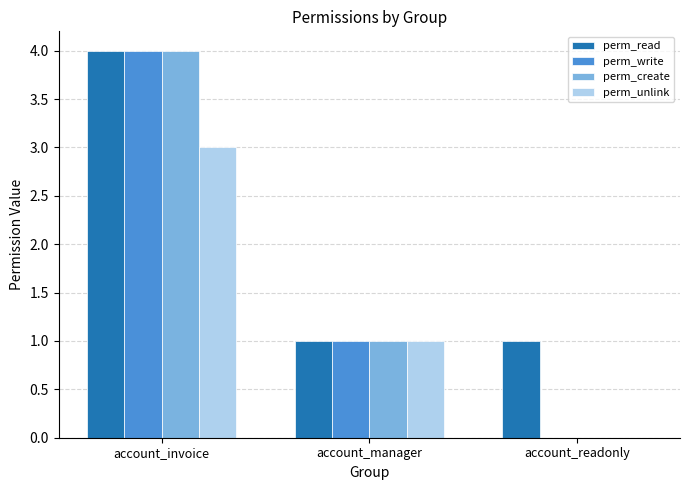

True or false: perm_read has a value of 1 at account_manager.

True